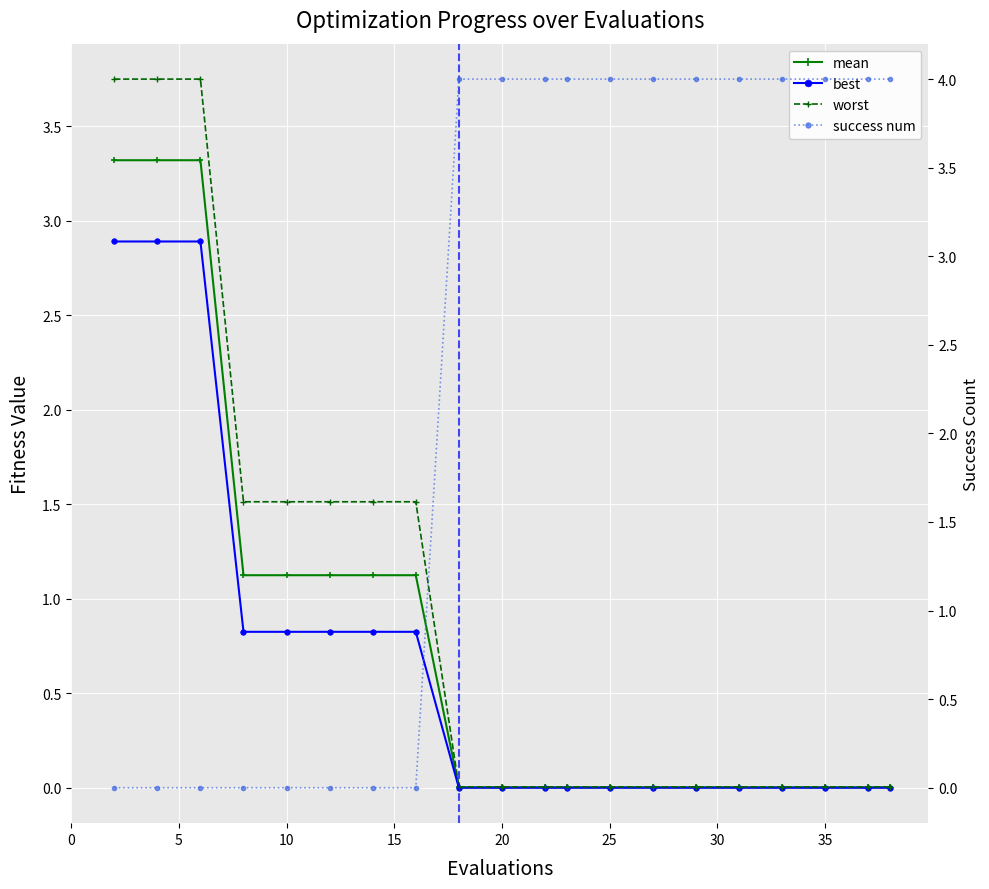

True or false: worst has more than 1 points higher than both neighbors.

False